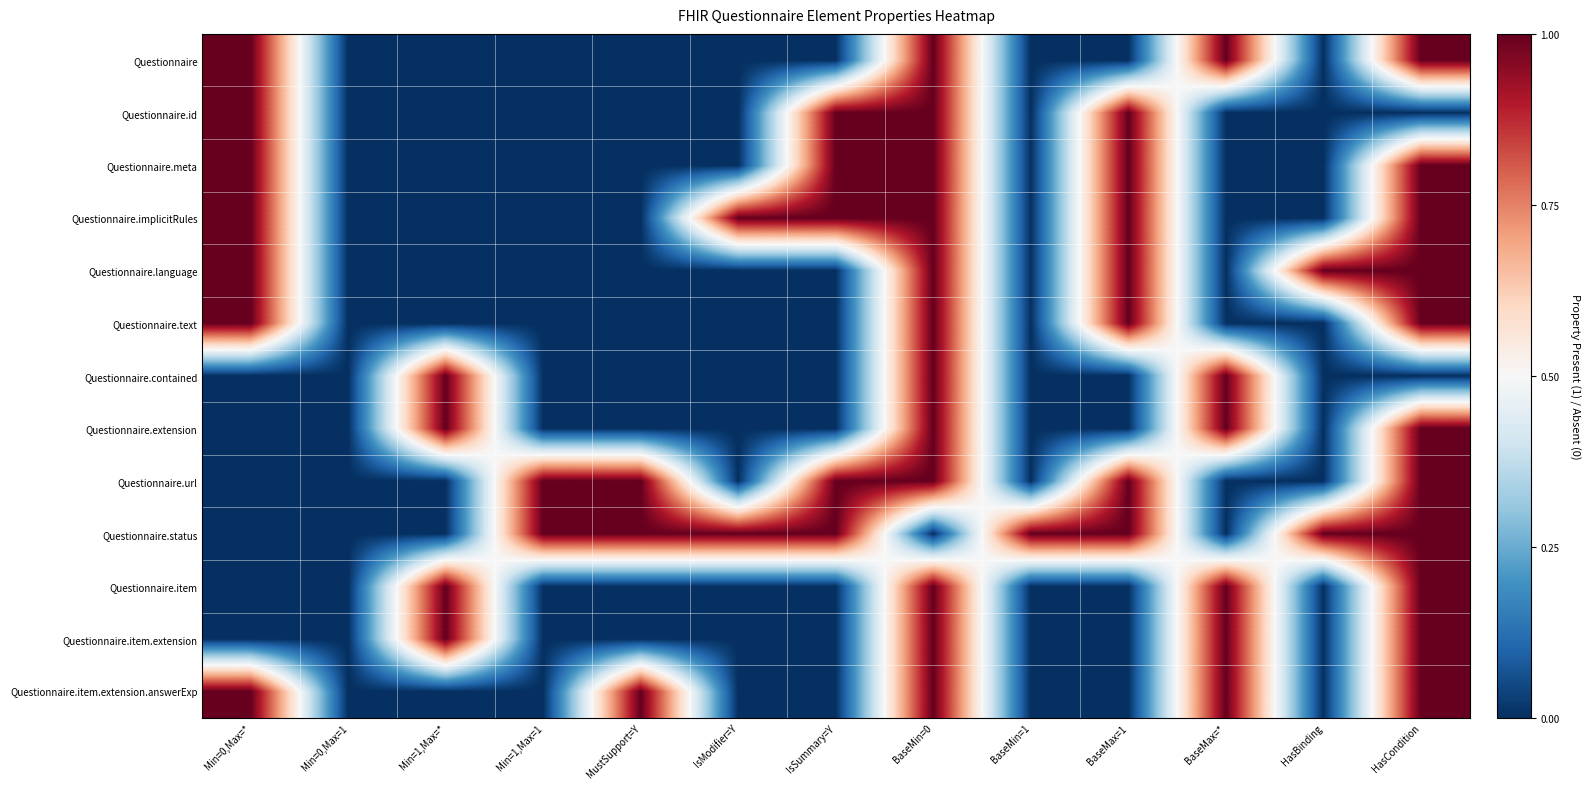

Which series has the largest range (max minus min)?

Questionnaire